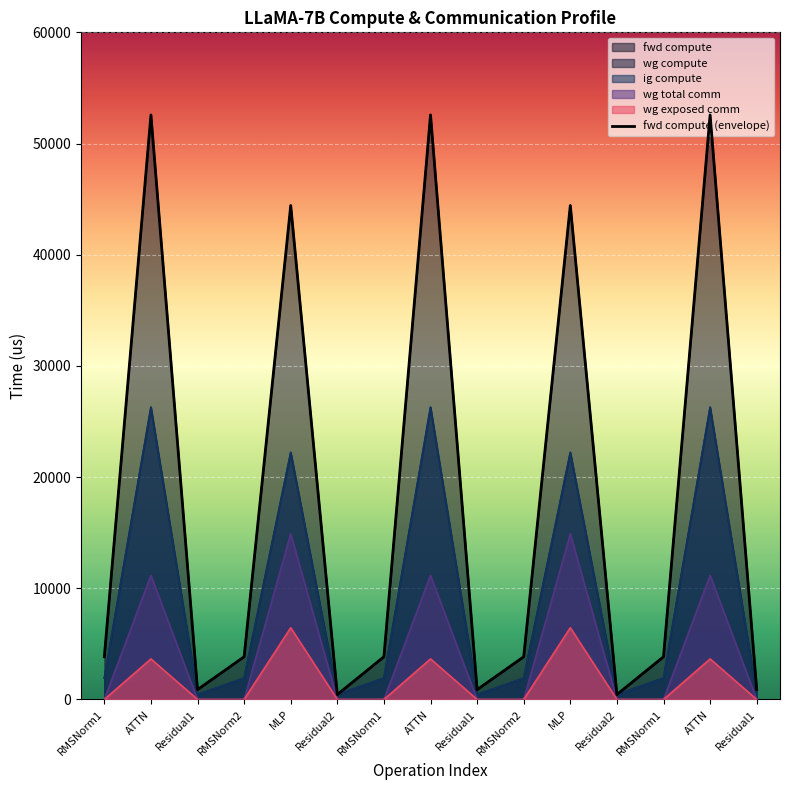

Is the value of fwd compute at Residual2 greater than the value of ig compute at ATTN?

No